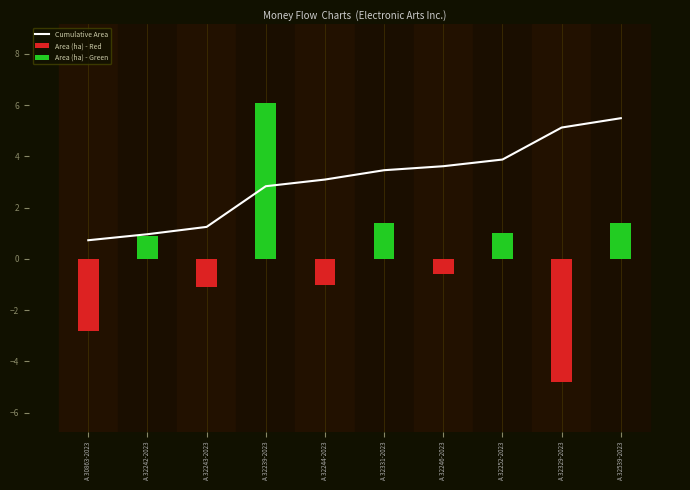

Rank the series by their maximum value, from lowest to highest.

Area (ha) - Red, Cumulative Area, Area (ha) - Green